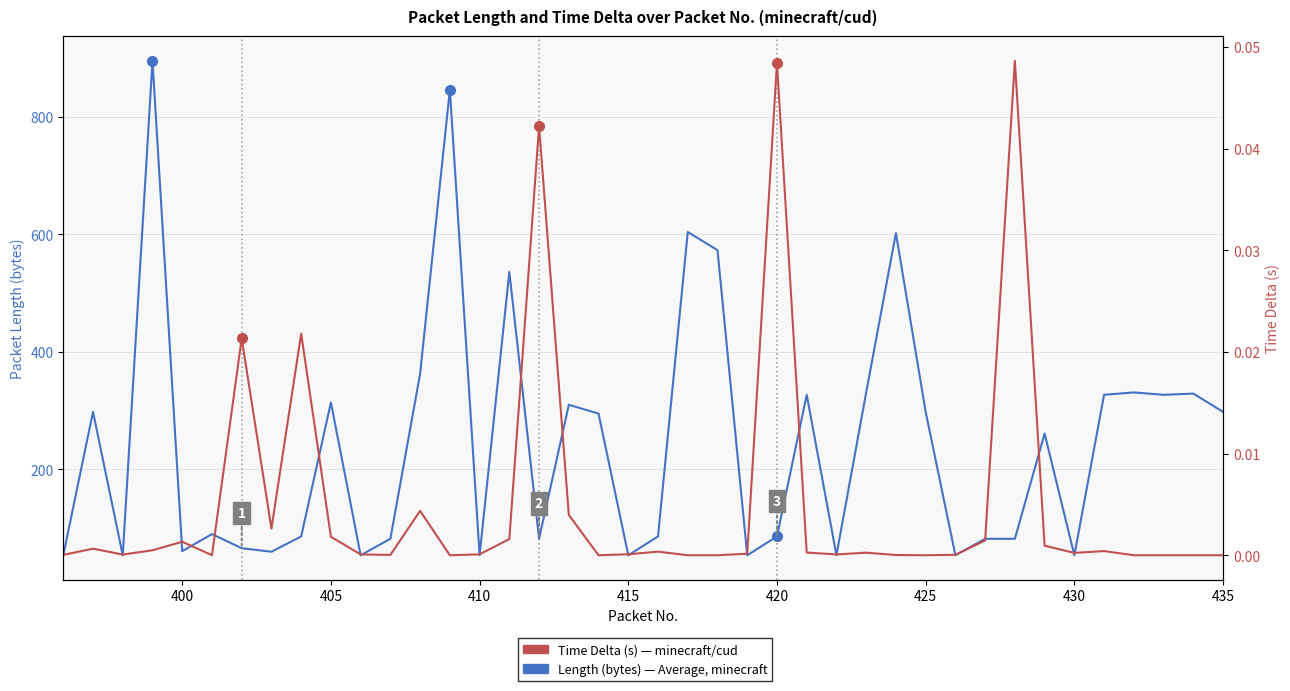

List the series in order of their peak value, highest first.

Length (bytes), Time Delta (s)